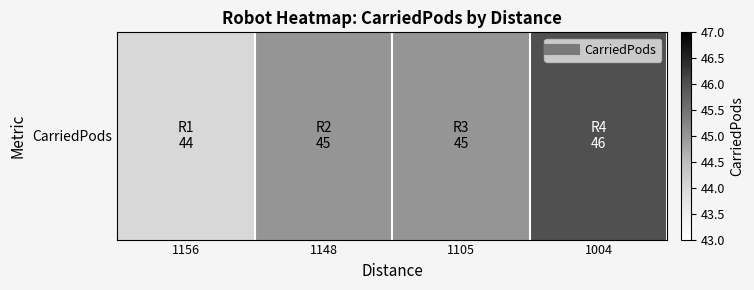

True or false: the data shows 46 at 1004.

True